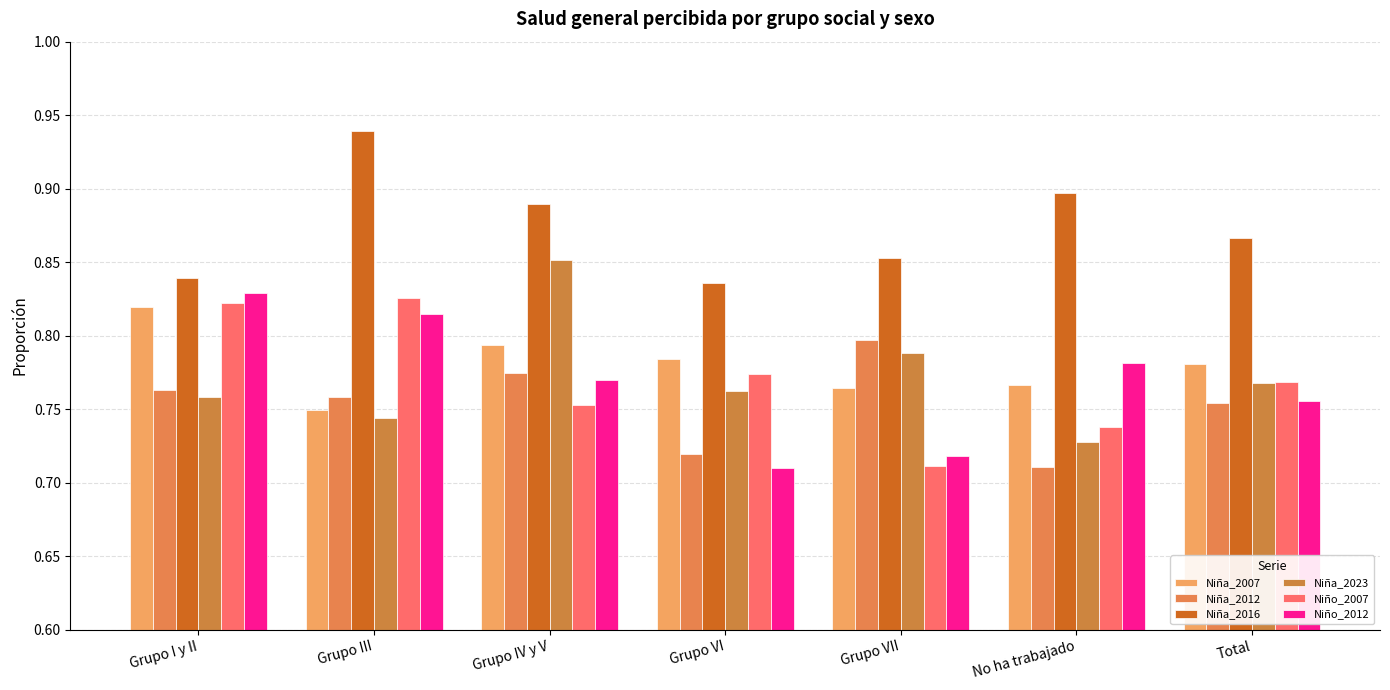

Is the value of Niña_2012 at Grupo IV y V greater than the value of Niña_2023 at Grupo III?

Yes